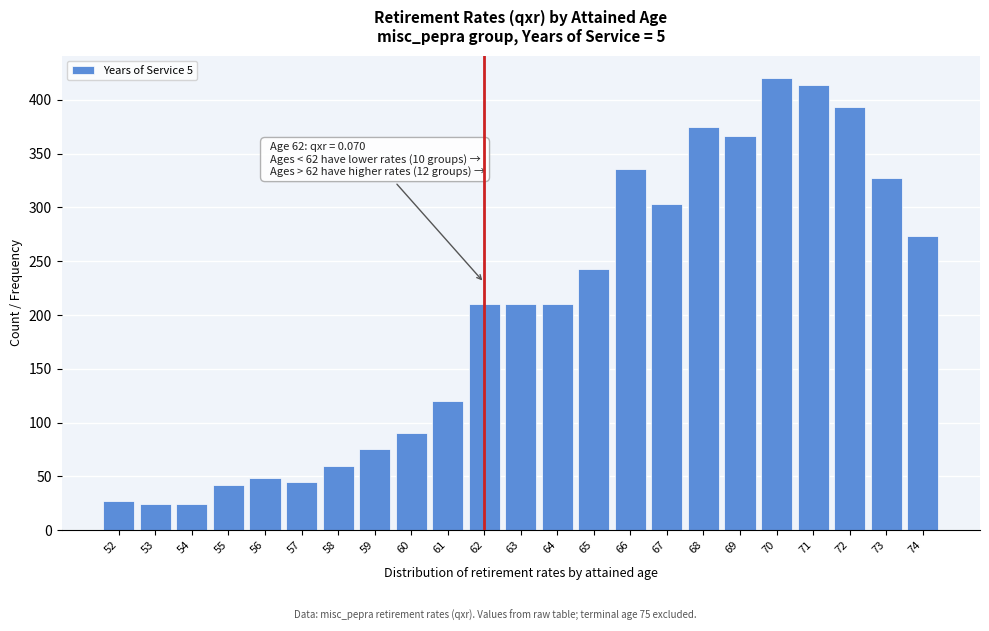

Reading left to right, extract all data points from this chart.

27	24	24	42	48	45	60	75	90	120	210	210	210	243	336	303	375	366	420	414	393	327	273